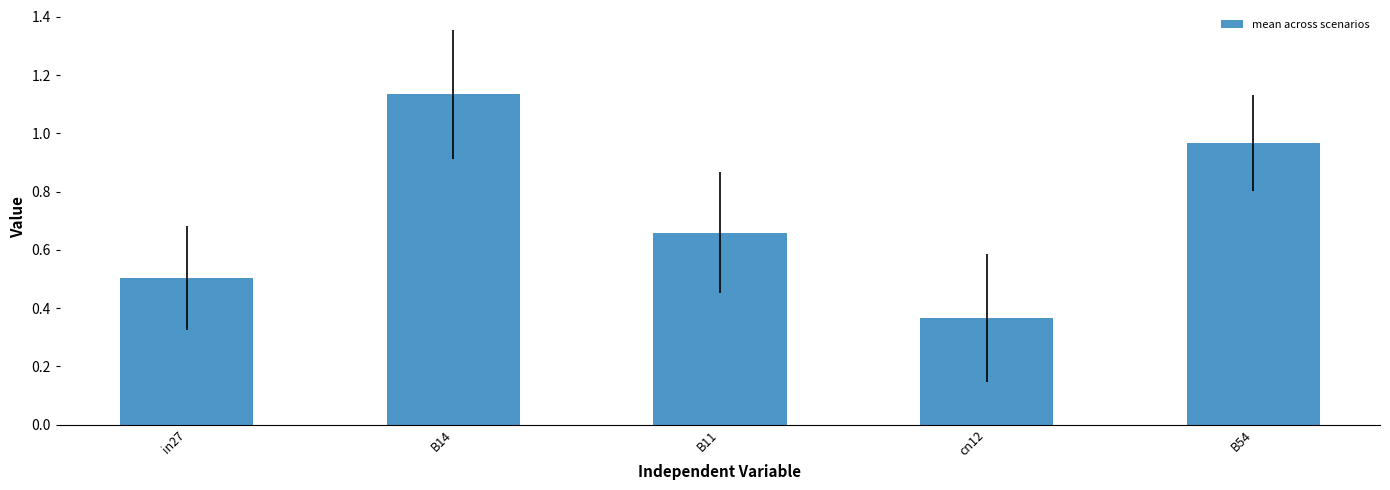

Which has a higher value, in27 or B14?

B14